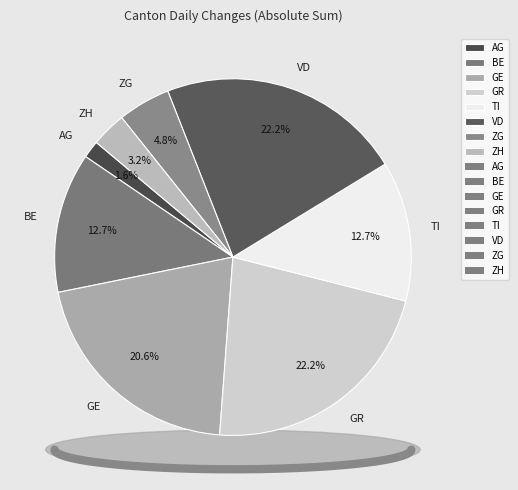

Which has a higher value, AG or GE?

GE